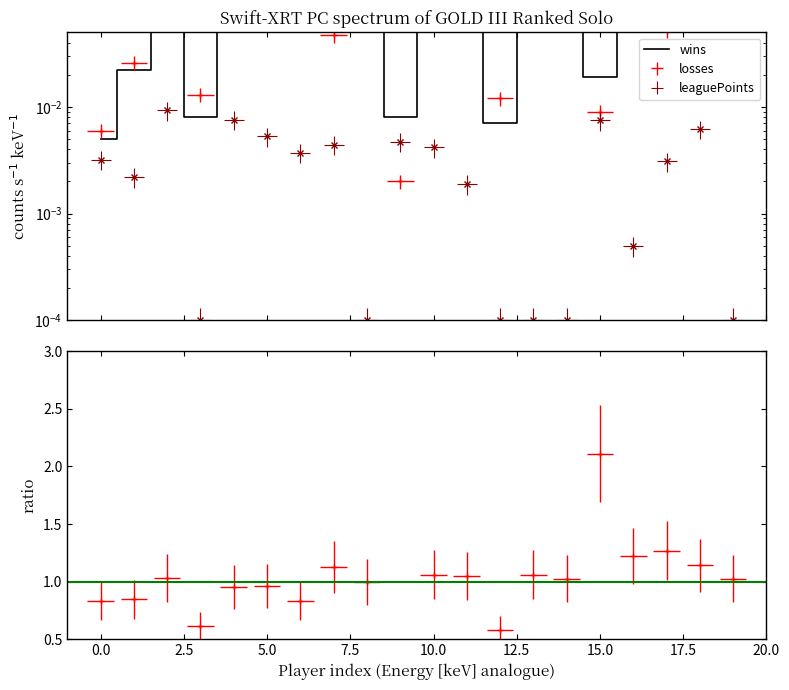

What is the label of the 3rd point from the right?

17